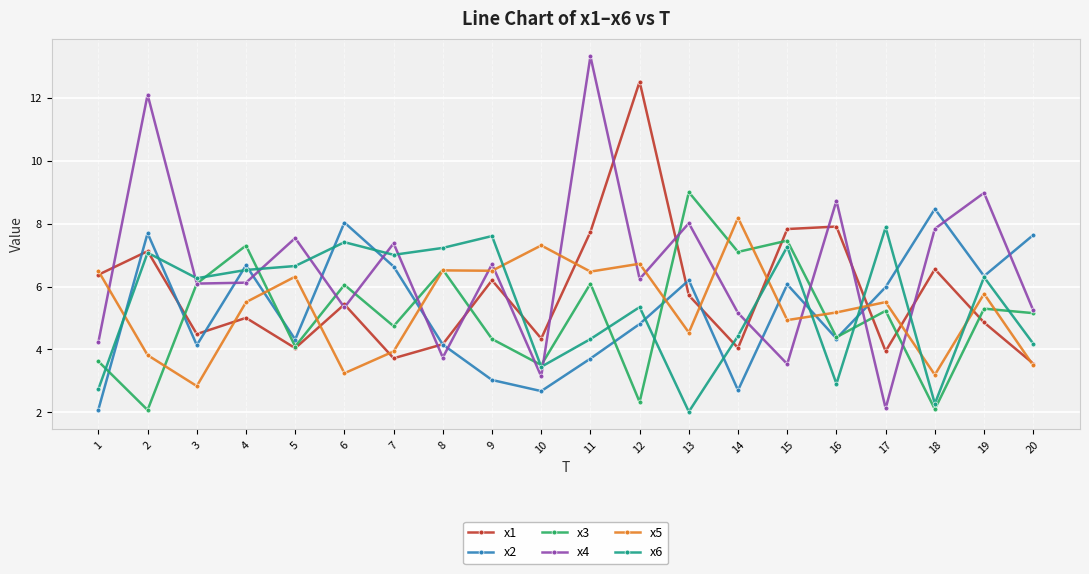

What is the sum of all x4 values?

131.6